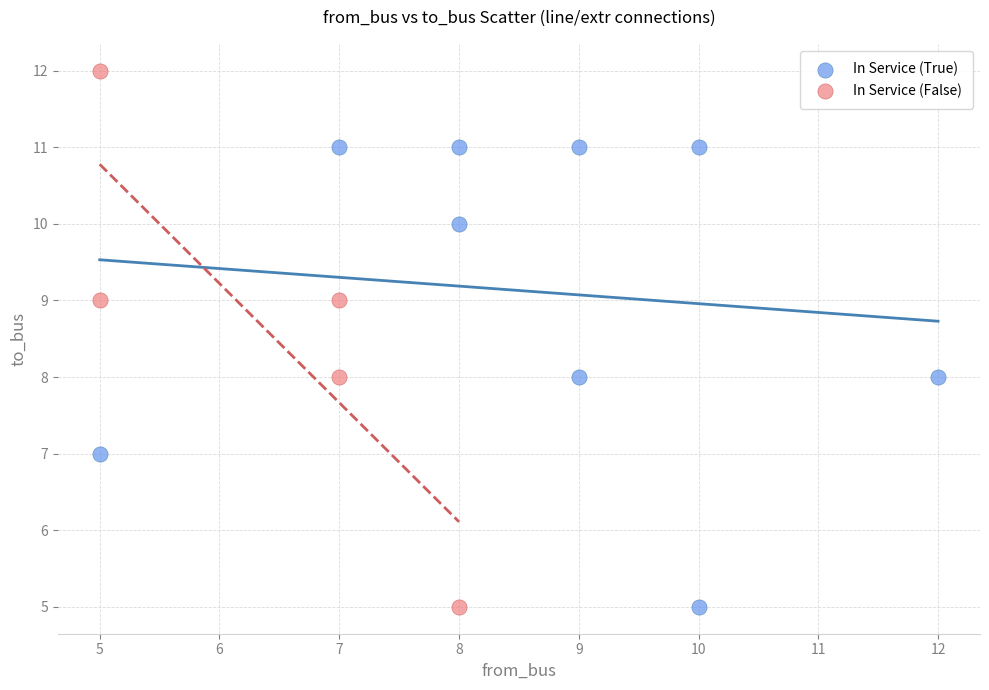

Which series has the widest spread of Y values?

In Service (False)